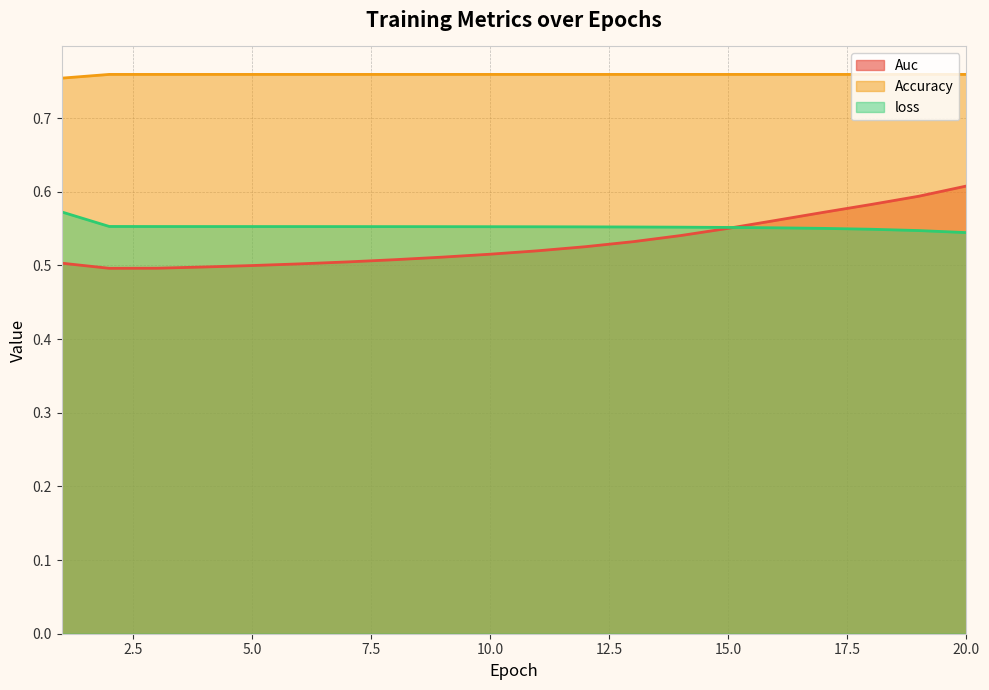

Which series changed the most between 2 and 17?

Auc